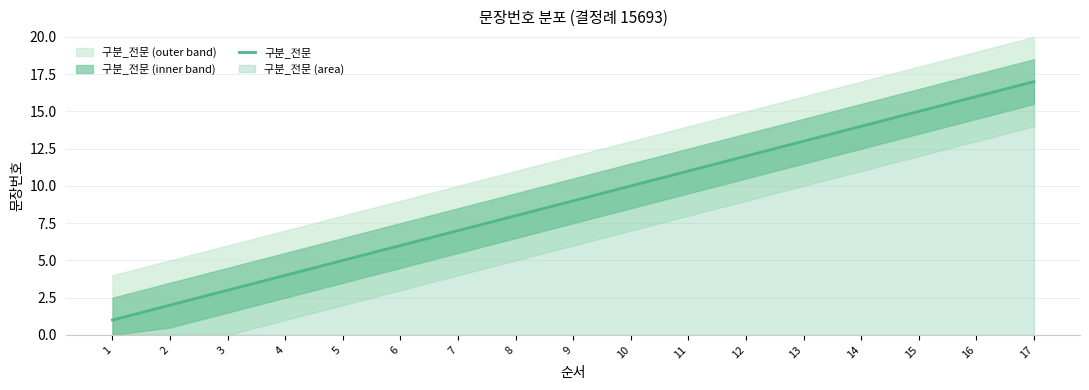

List the labels in order of value, smallest first.

1, 2, 3, 4, 5, 6, 7, 8, 9, 10, 11, 12, 13, 14, 15, 16, 17